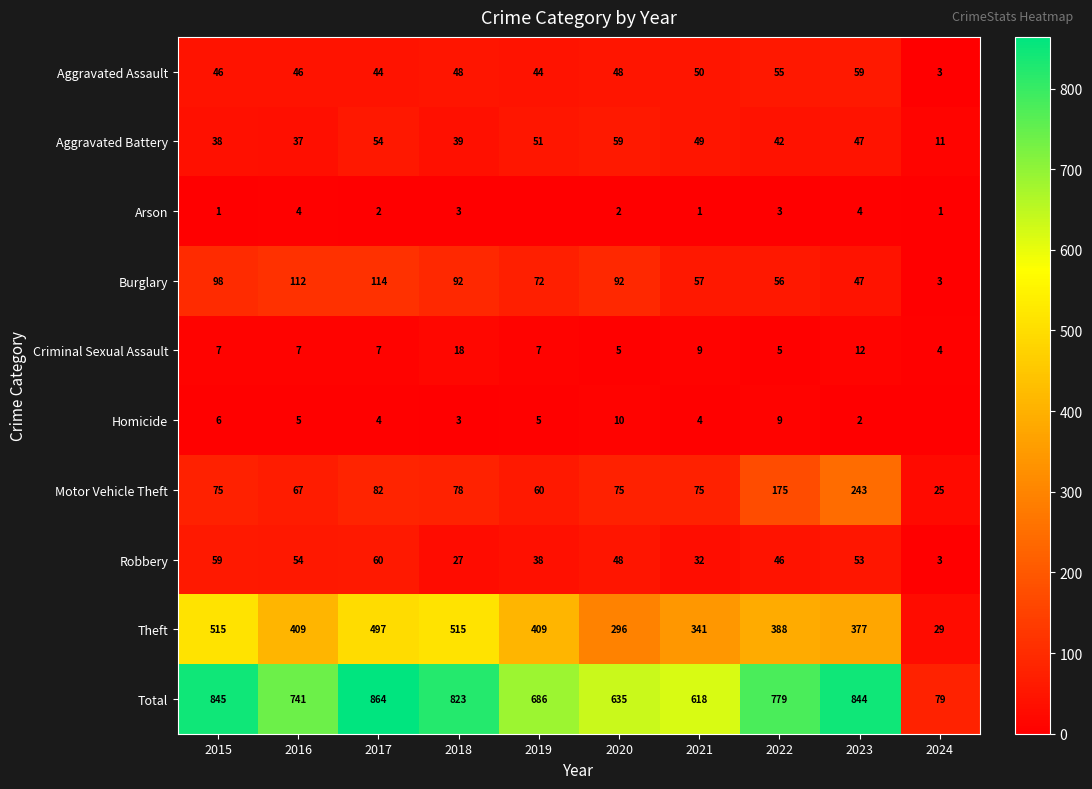

What is the difference between the highest and lowest values at 2017?

862